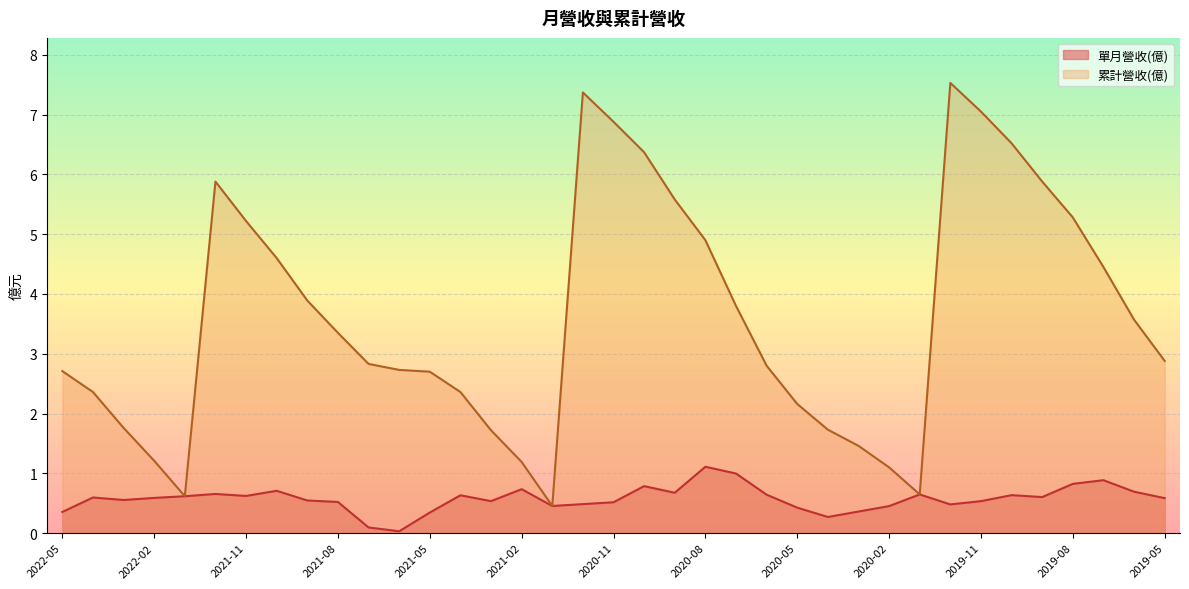

What is the sum of all 單月營收(億) values?

21.2